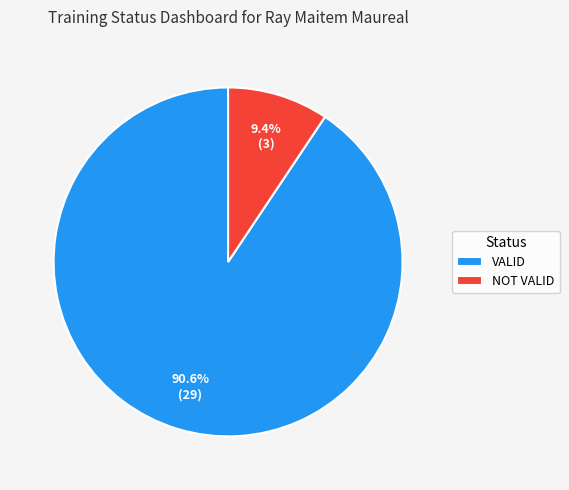

To the nearest percent, what is the difference between the NOT VALID and VALID slice percentages?

81%